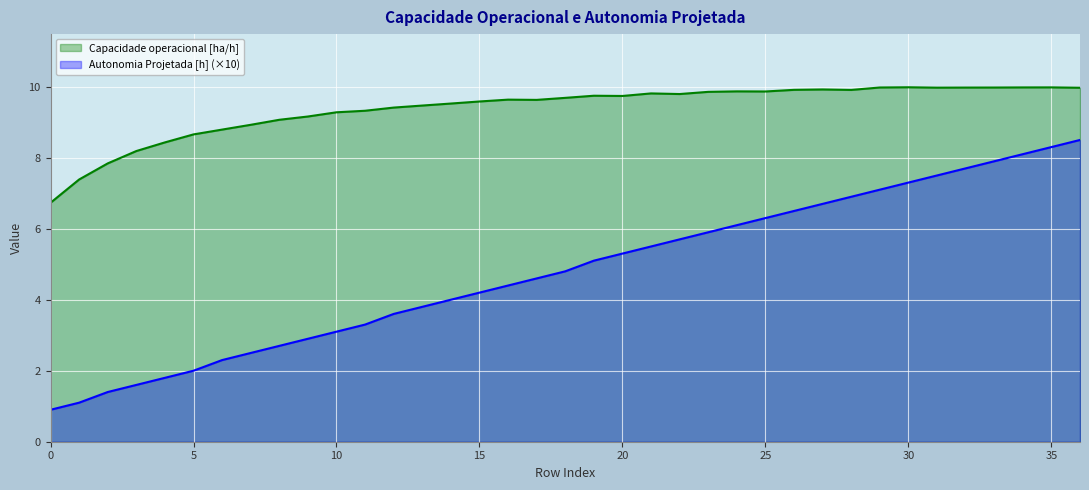

Reading left to right, extract all data points from this chart.

Capacidade operacional [ha/h]: 6.7	7.4	7.8	8.2	8.4	8.7	8.8	8.9	9.1	9.2	9.3	9.3	9.4	9.5	9.5	9.6	9.6	9.6	9.7	9.7	9.7	9.8	9.8	9.9	9.9	9.9	9.9	9.9	9.9	10.0	10.0	10.0	10.0	10.0	10.0	10.0	10.0
Autonomia Projetada [h]: 0.9	1.1	1.4	1.6	1.8	2.0	2.3	2.5	2.7	2.9	3.1	3.3	3.6	3.8	4.0	4.2	4.4	4.6	4.8	5.1	5.3	5.5	5.7	5.9	6.1	6.3	6.5	6.7	6.9	7.1	7.3	7.5	7.7	7.9	8.1	8.3	8.5